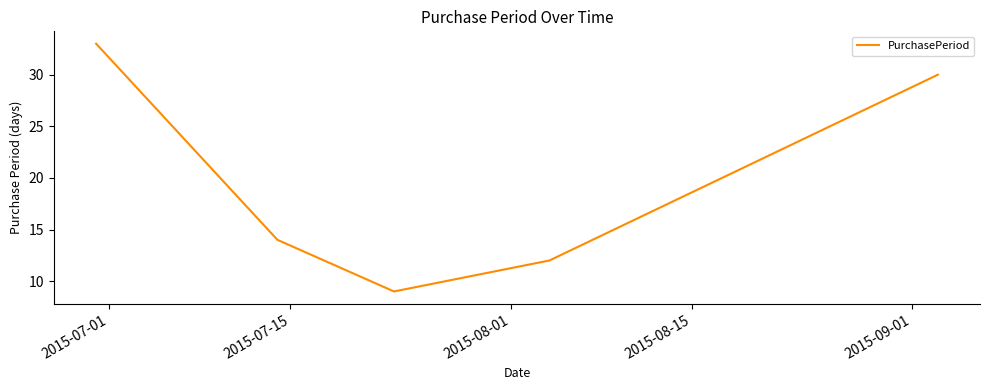

What is the minimum value shown in the chart?

9